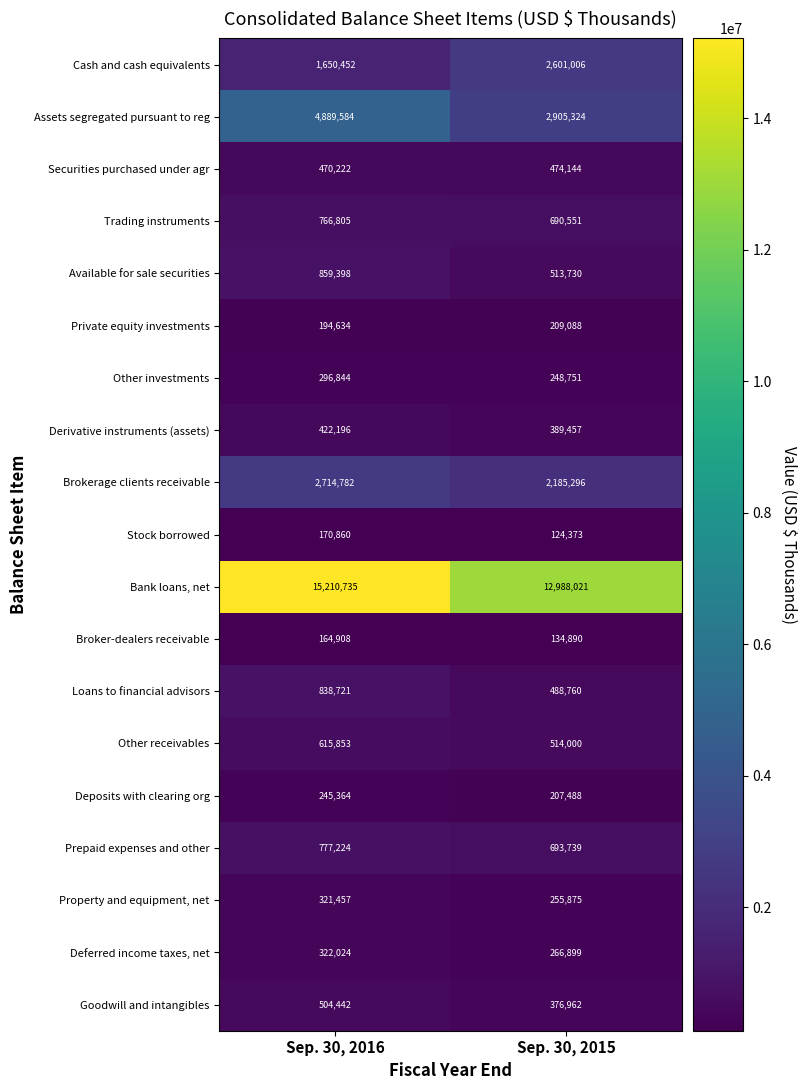

Between Sep. 30, 2016 and Sep. 30, 2015, which series saw the biggest shift?

Bank loans, net